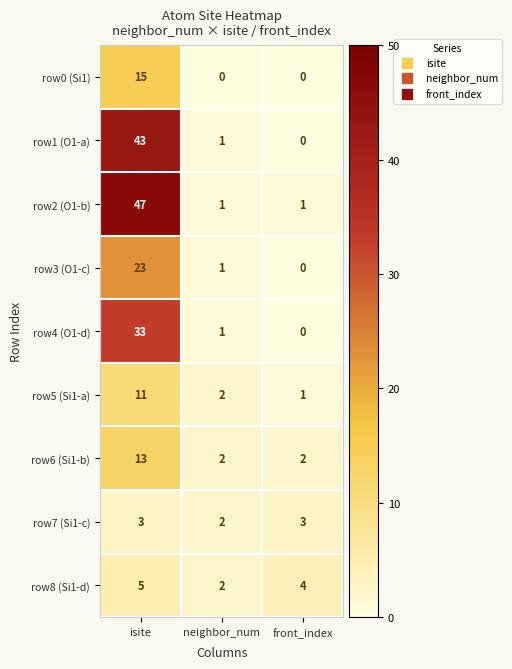

What is the greatest value displayed?

47